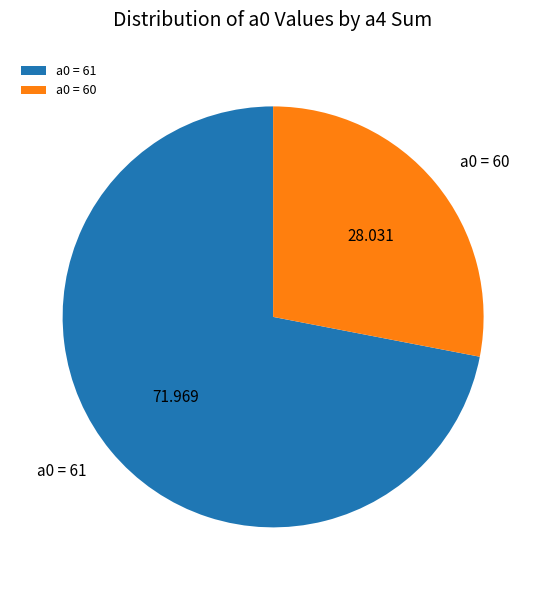

Does any single category account for the majority?

Yes